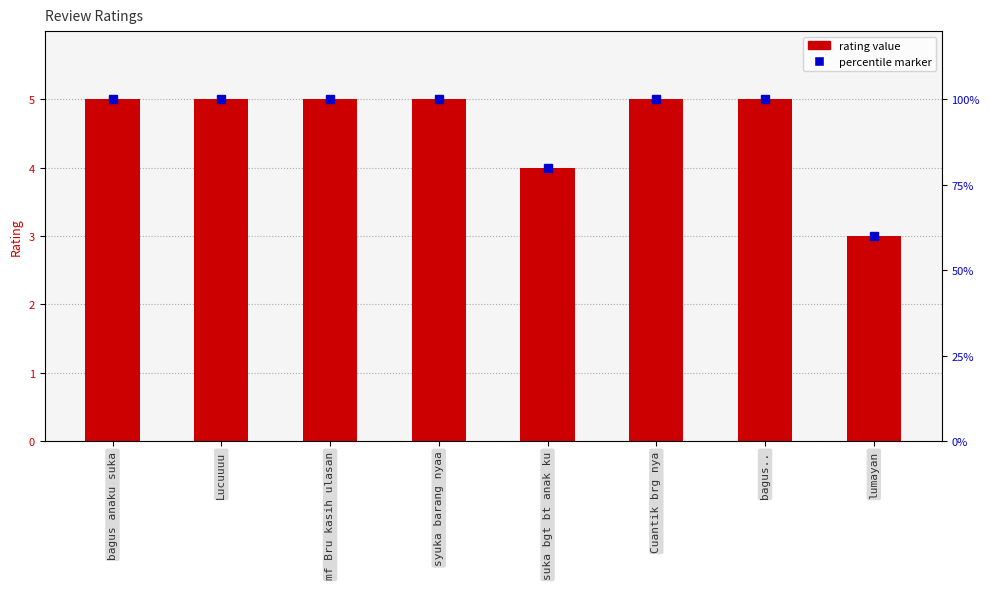

Which has a higher value, bagus anaku suka or bagus..?

bagus anaku suka